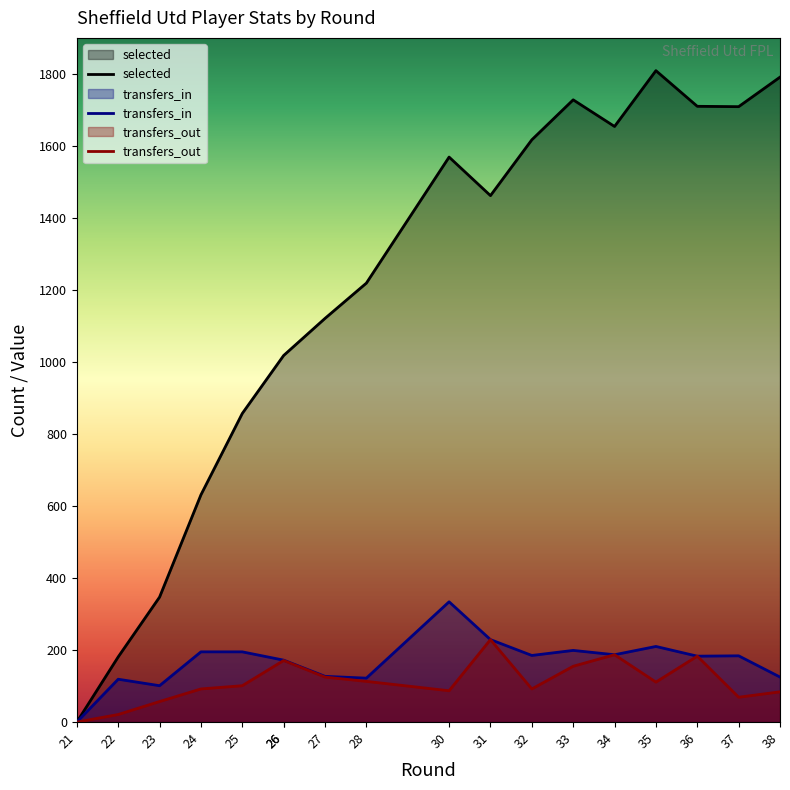

Between 30 and 32, which series saw the biggest shift?

transfers_in